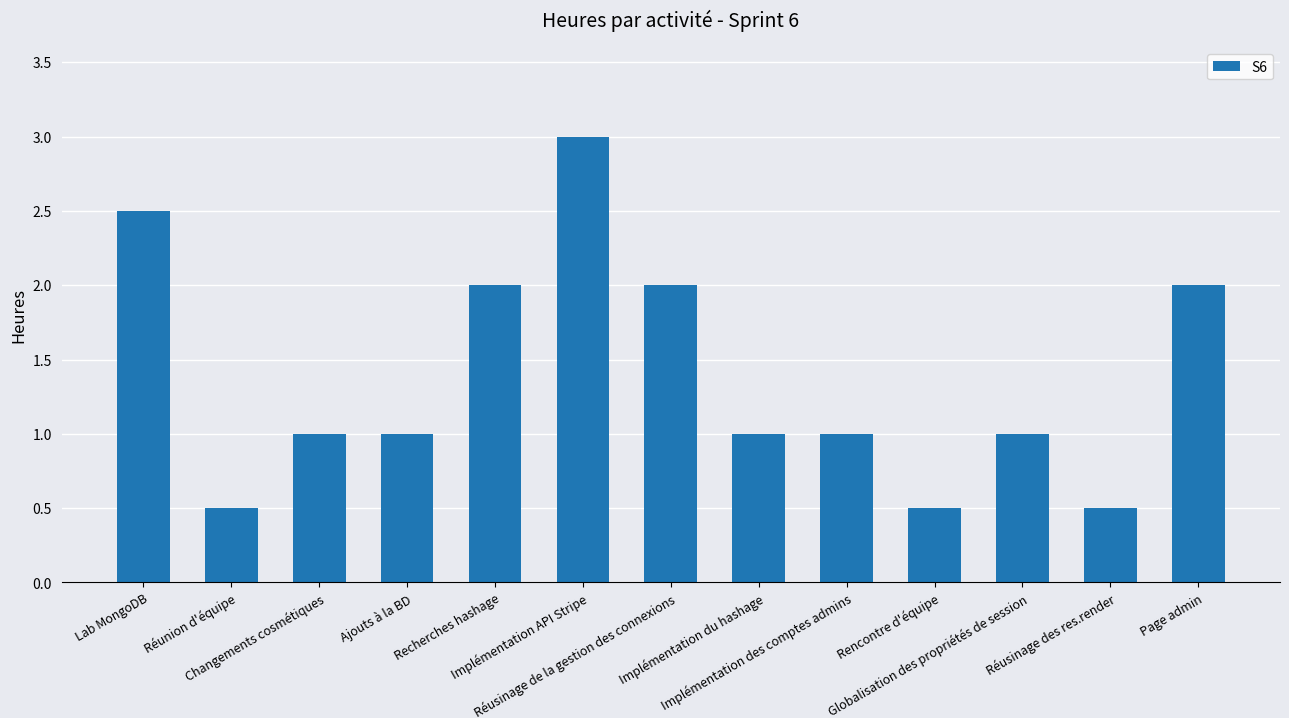

Where does the data first go above 1?

Lab MongoDB